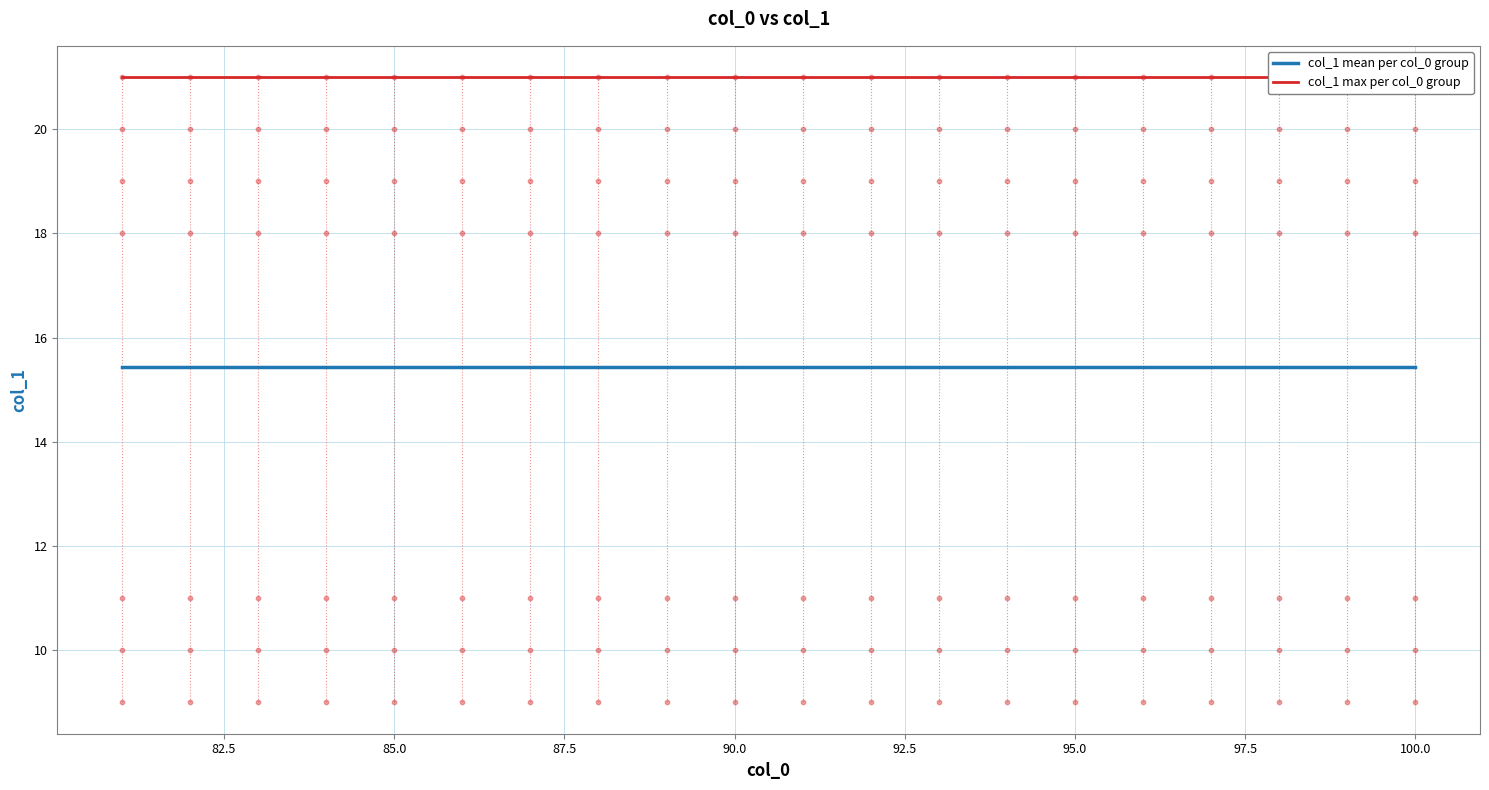

Which series has the widest spread of Y values?

col_1 mean per col_0 group